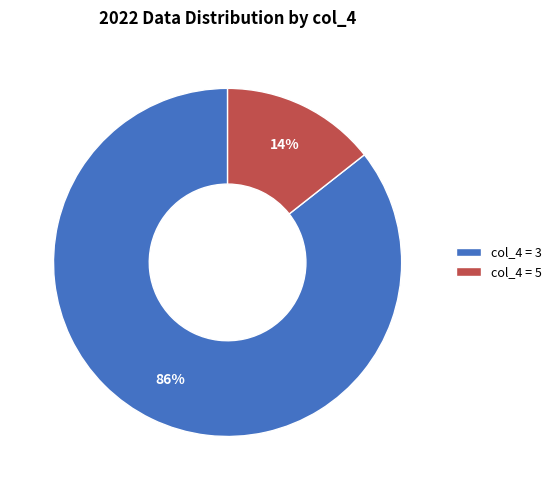

Do col_4 = 5 and col_4 = 3 together represent more than half of the pie?

Yes